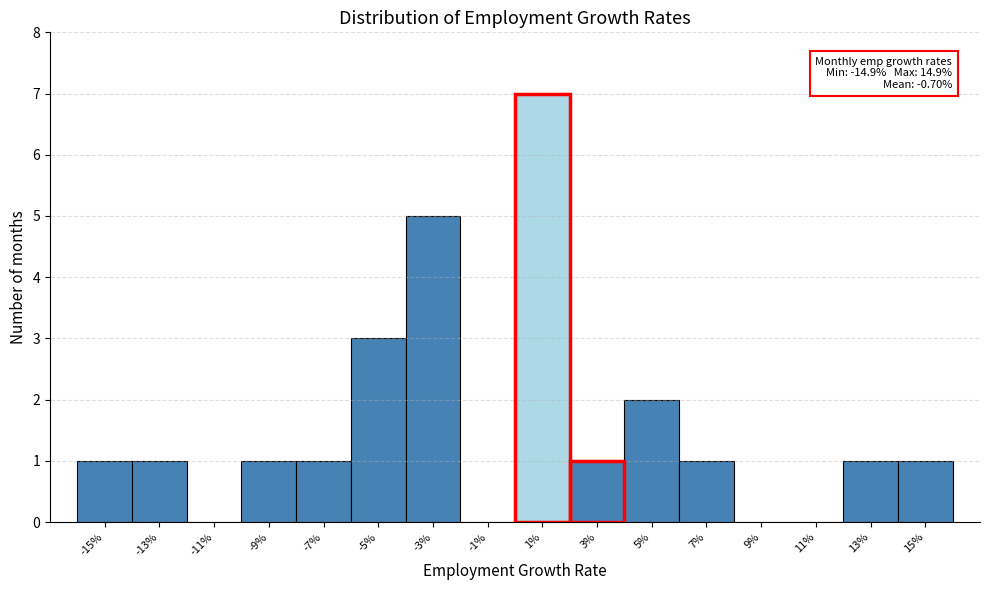

Reading left to right, extract all data points from this chart.

-15%=1	-13%=1	-11%=0	-9%=1	-7%=1	-5%=3	-3%=5	-1%=0	1%=7	3%=1	5%=2	7%=1	9%=0	11%=0	13%=1	15%=1